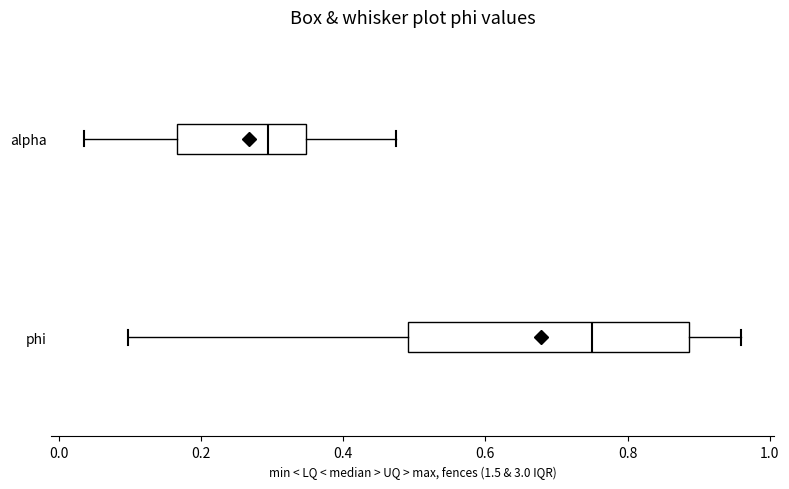

Where is the left edge of the box for alpha on the x-axis? The values are not printed on the chart, so give them approximately, as read against the axis.

0.16